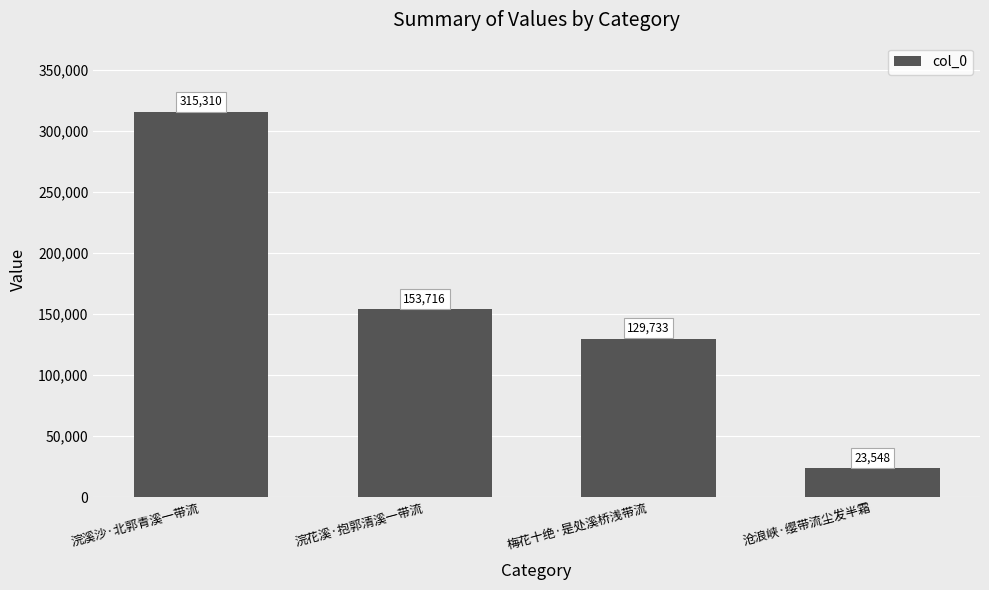

What is the label of the 3rd bar from the right?

浣花溪·抱郭清溪一带流